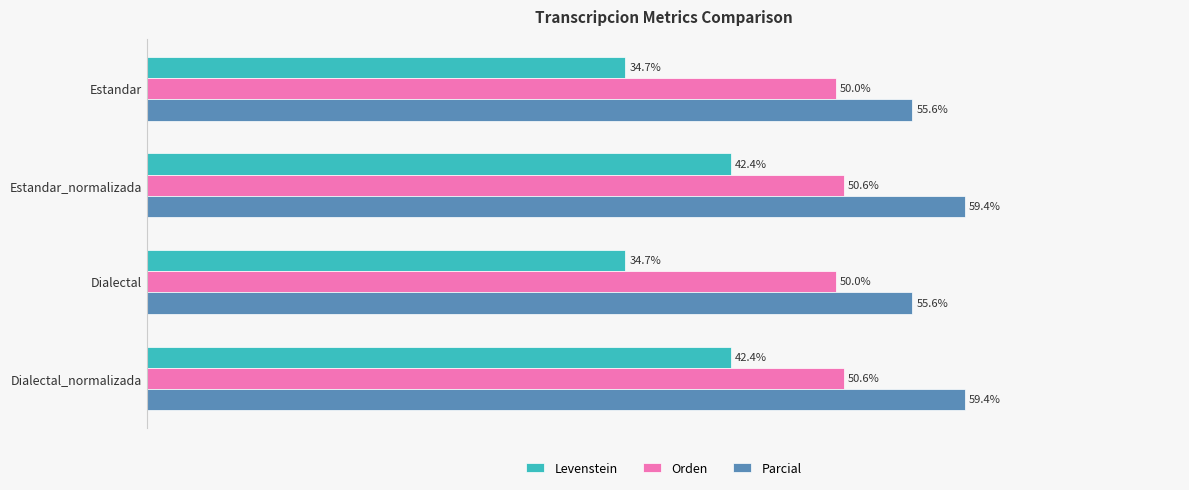

Which series has the widest spread of values?

Levenstein